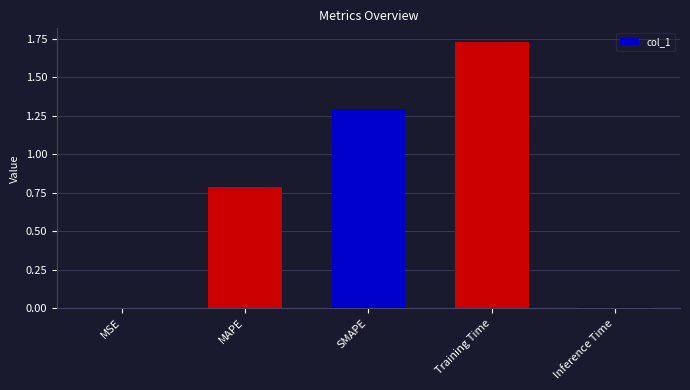

What is the approximate value at SMAPE?

1.3